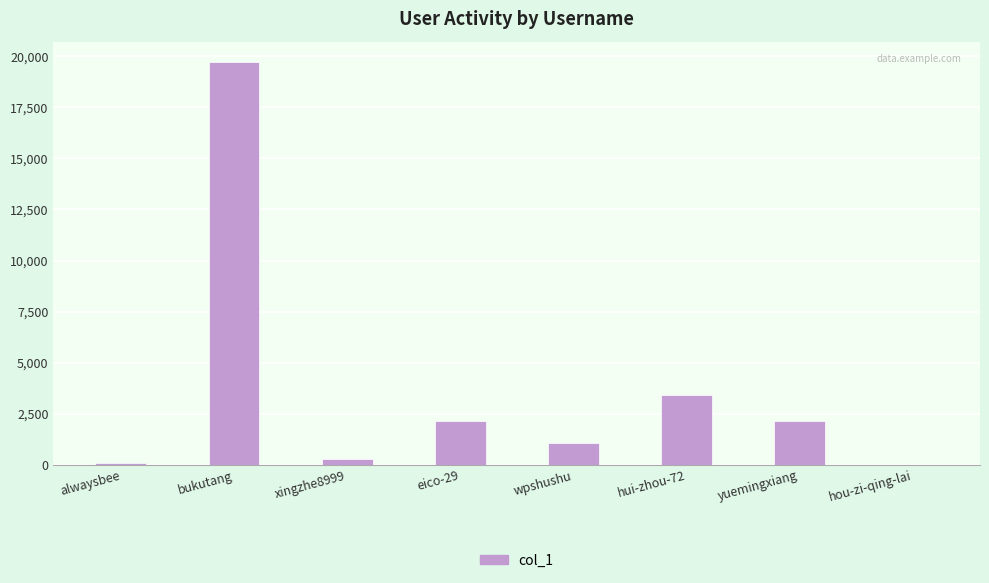

At which label is the value closest to 9869?

hui-zhou-72